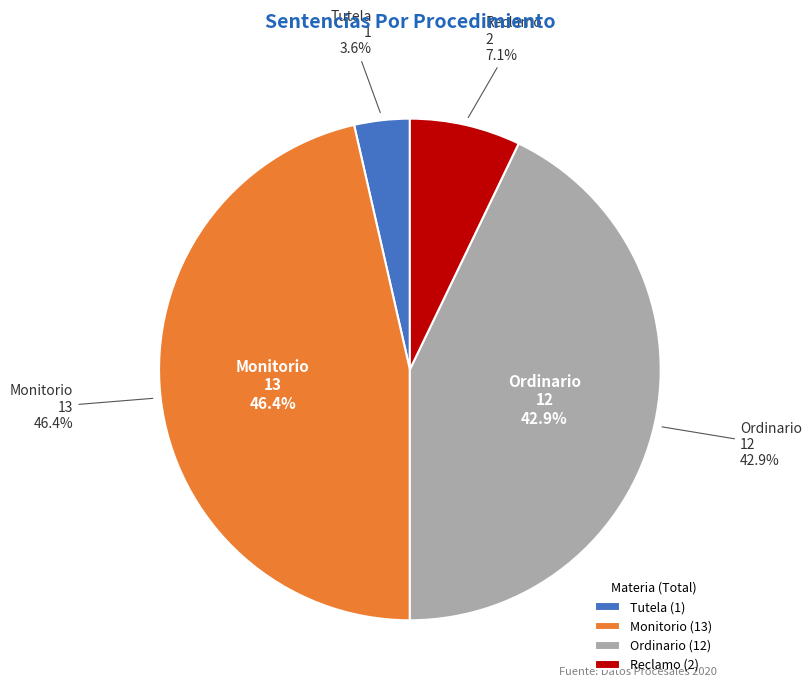

What is the smallest slice in the pie chart?

Tutela